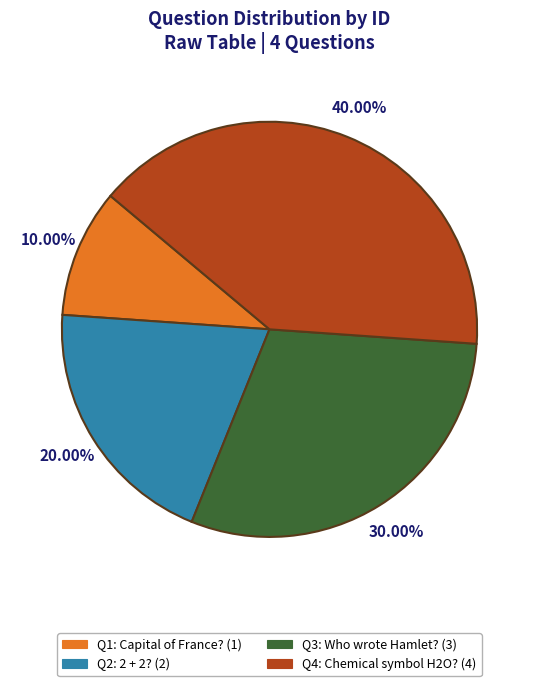

Between Q2: 2 + 2? (2) and Q4: Chemical symbol H2O? (4), which is larger?

Q4: Chemical symbol H2O? (4)